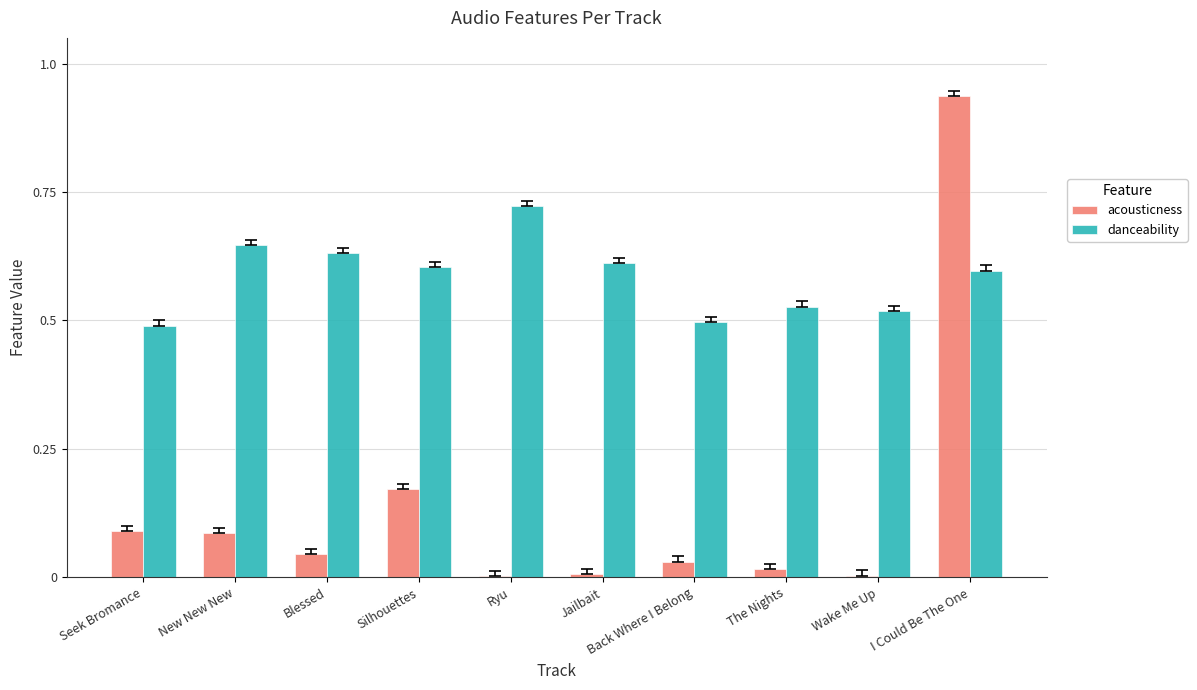

Is it true that danceability equals 0.5 at Back Where I Belong?

True